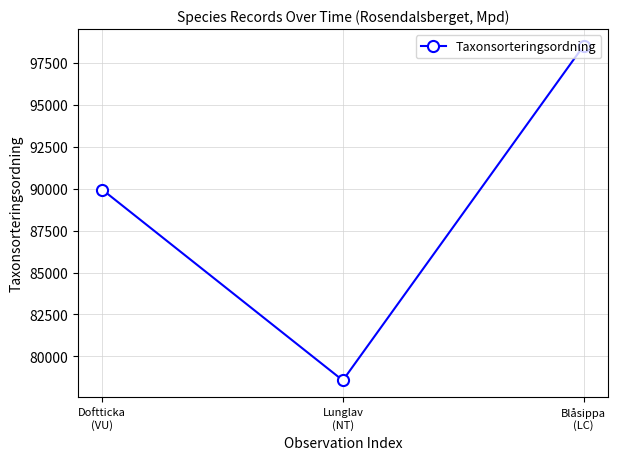

What is the value of the 2nd point from the left?

78569